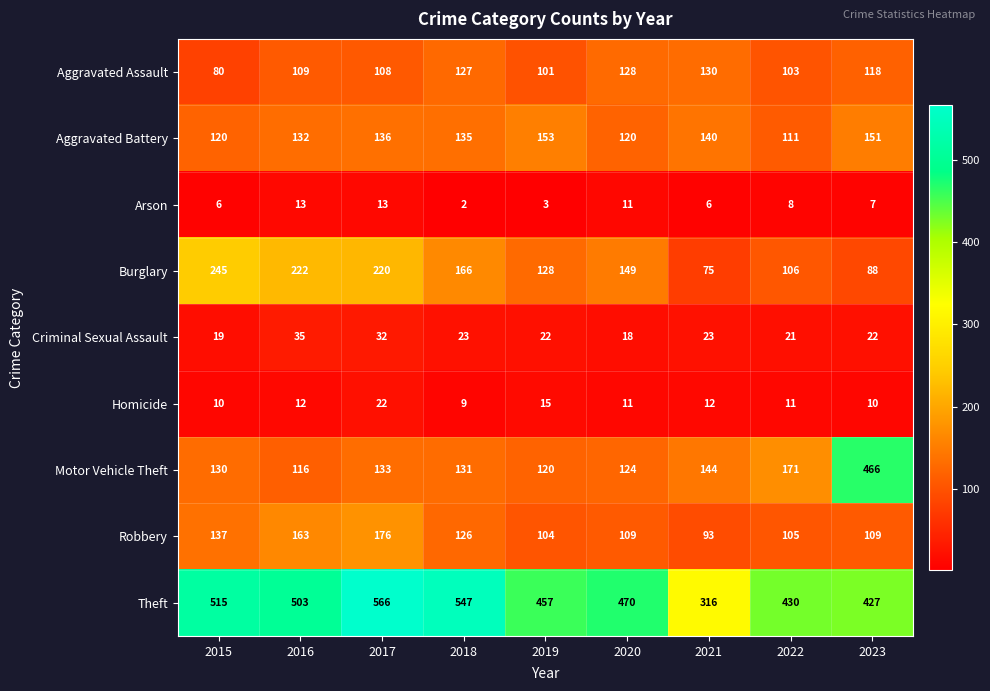

At how many categories does at least one series exceed 308?

9